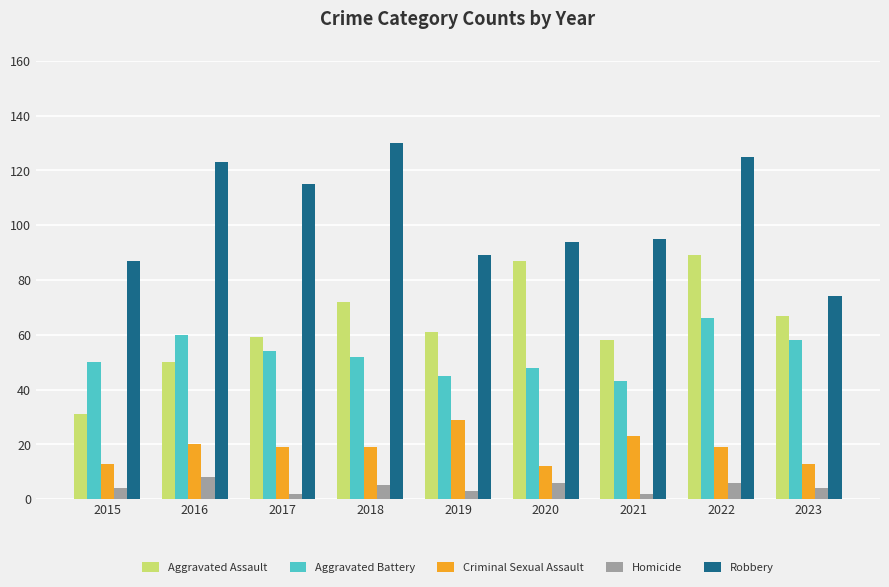

What is the value of the Homicide bar at the 8th from the left?

6